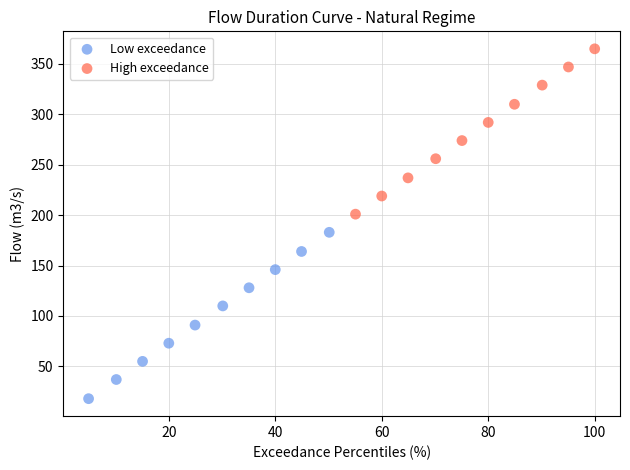

Which series reaches the minimum Y coordinate?

Low exceedance